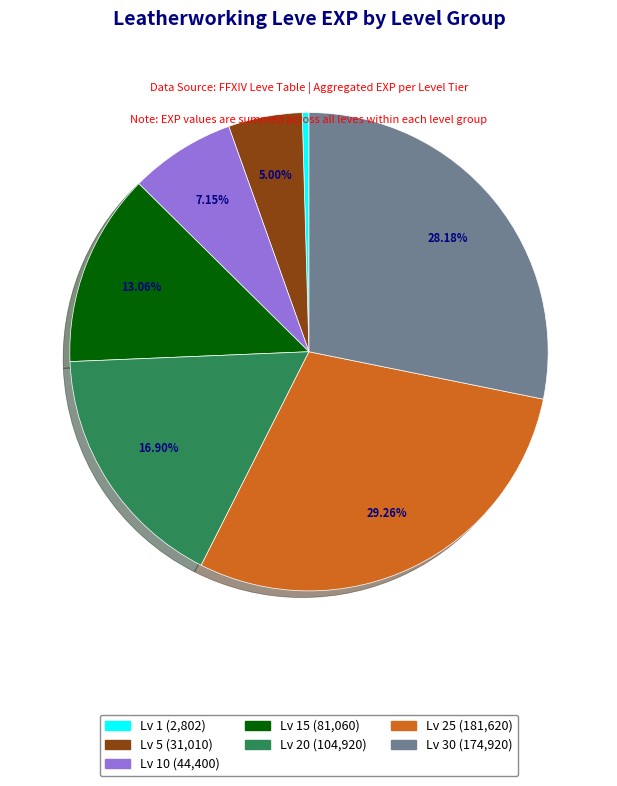

Is there a majority slice in this chart?

No